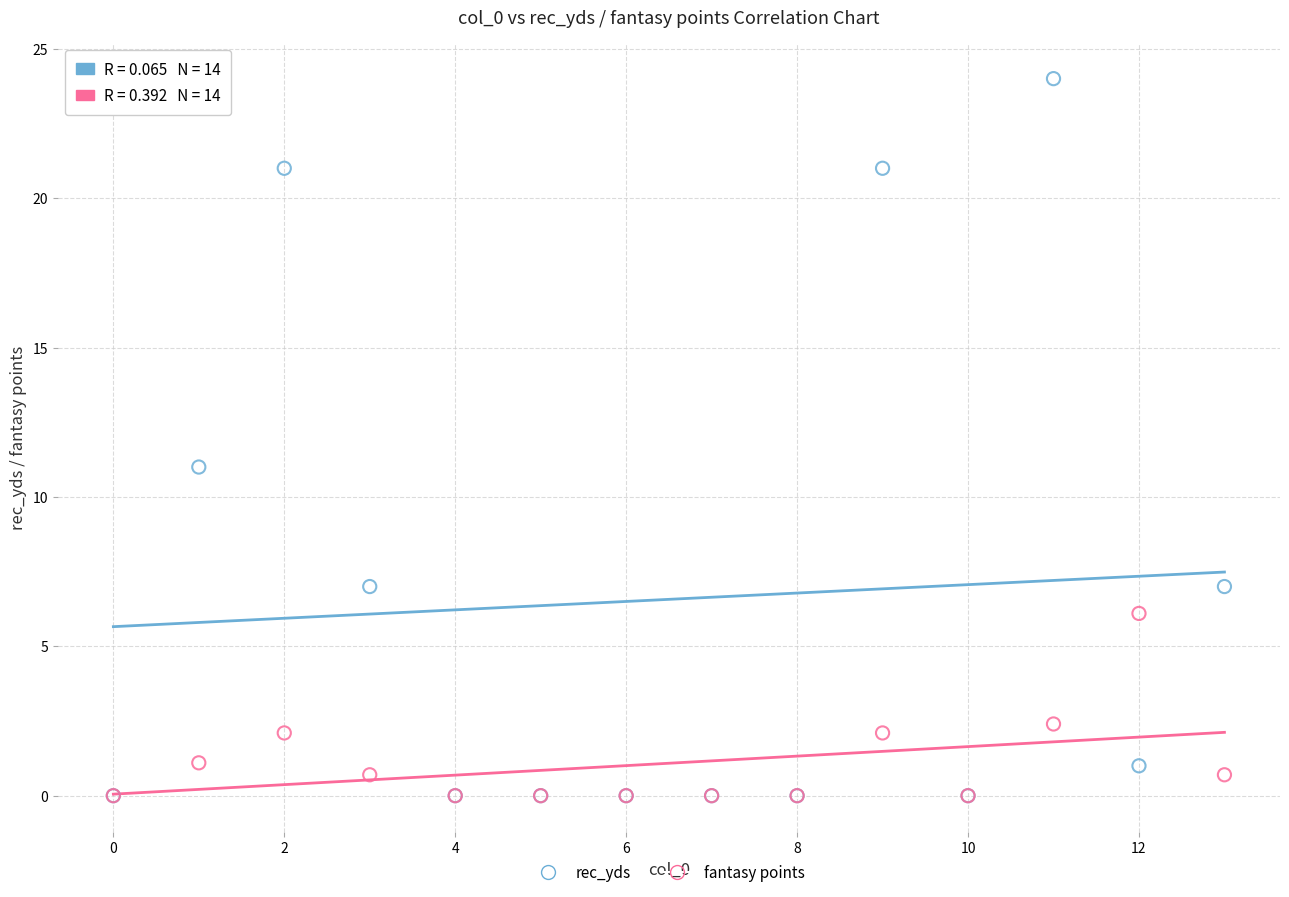

What are all the series names shown in the legend?

rec_yds, fantasy points